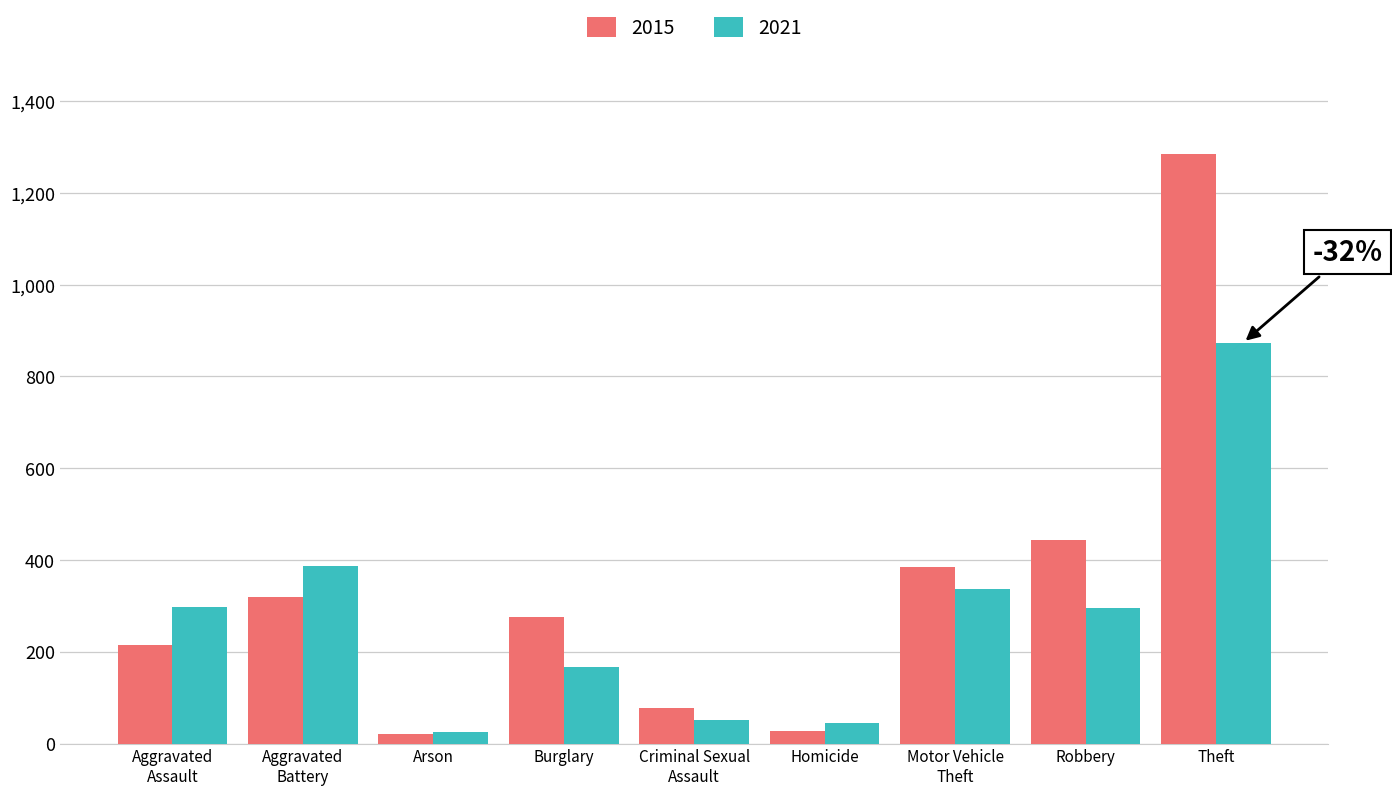

Which series has the largest total across all categories?

2015